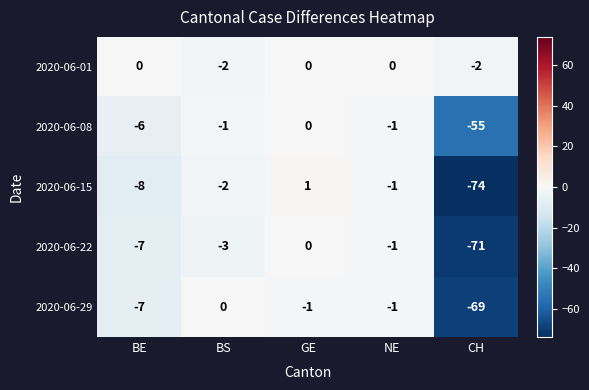

Count the number of data series in this chart.

5